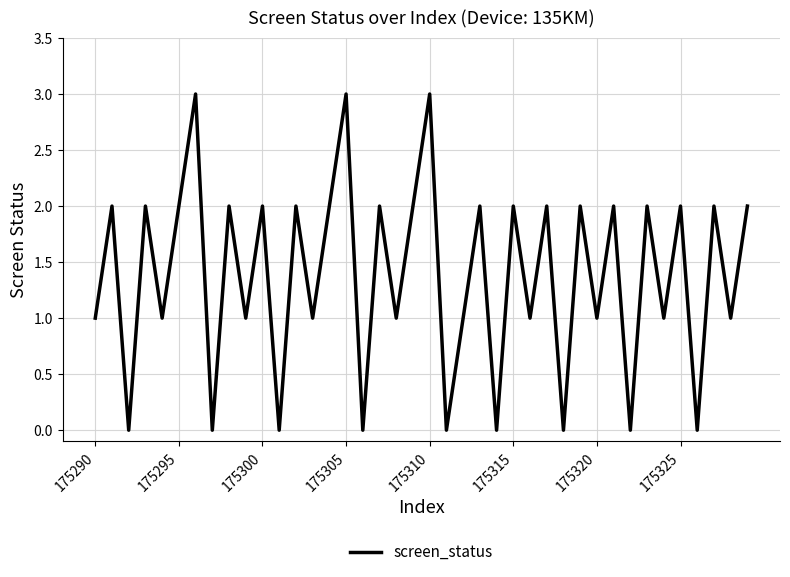

Reading left to right, what are all the values shown in this chart?

1	2	0	2	1	2	3	0	2	1	2	0	2	1	2	3	0	2	1	2	3	0	1	2	0	2	1	2	0	2	1	2	0	2	1	2	0	2	1	2